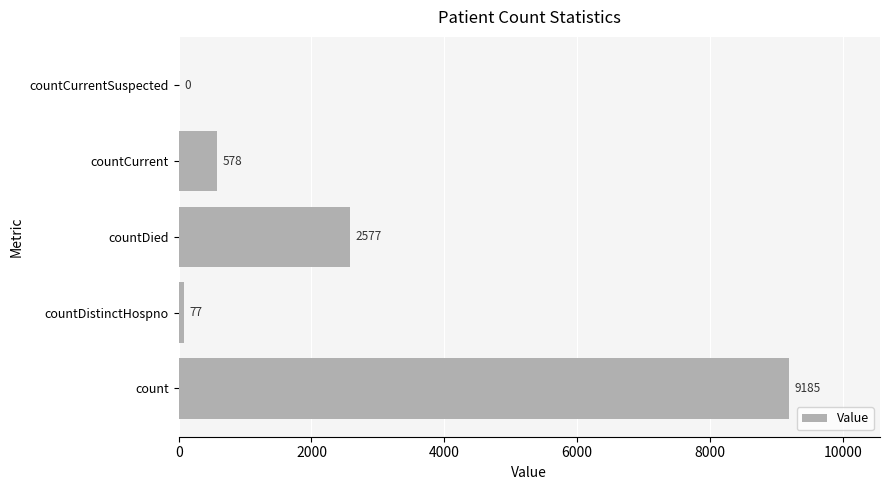

The value at count is 9185. True or false?

True